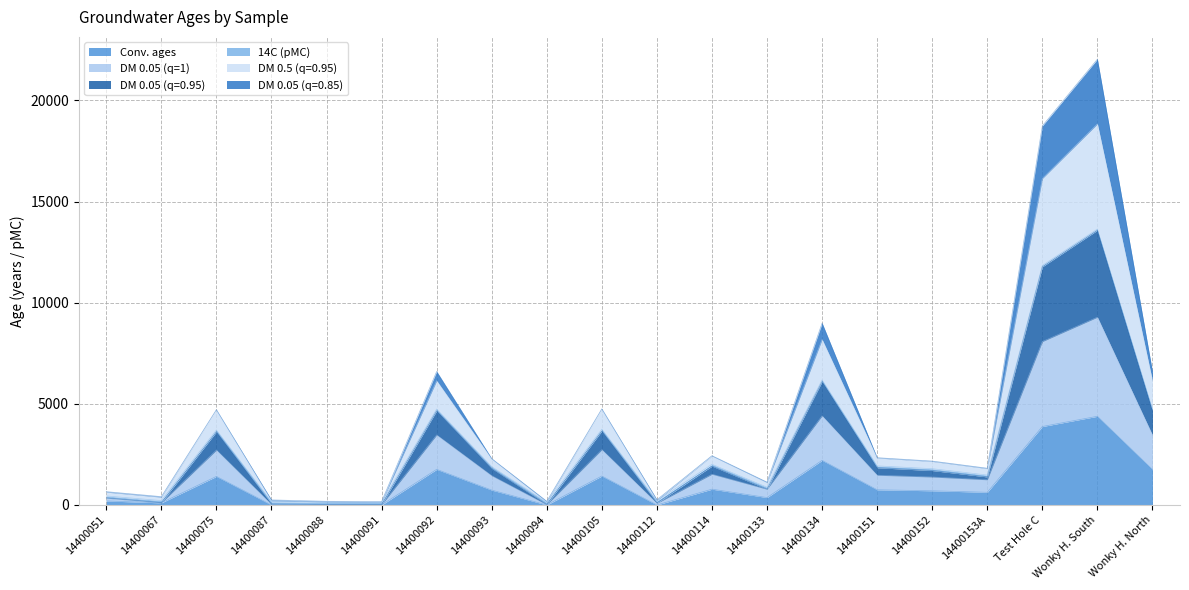

What is the average value of the DM 0.05 (q=1) series?

2909.2